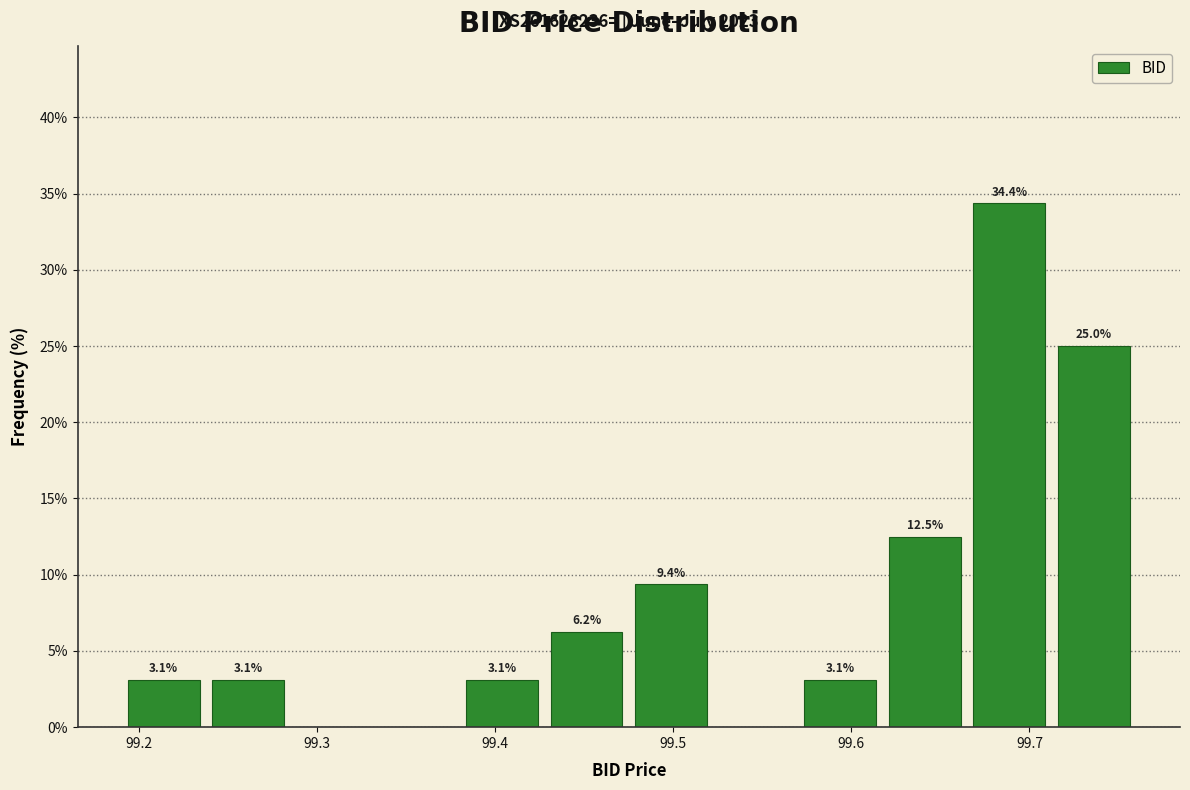

Which range on the x-axis has the tallest bar?

99.67 to 99.71